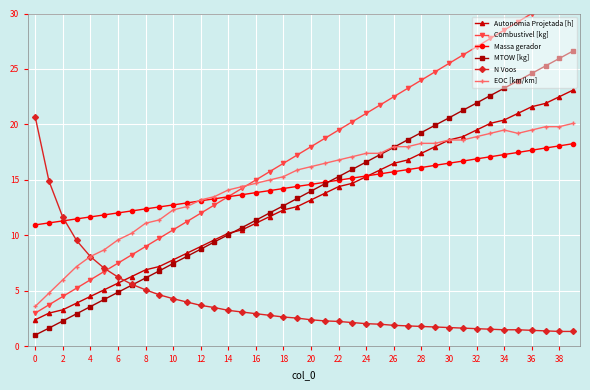

Reading left to right, extract all data points from this chart.

Autonomia Projetada [h]: 2.4	3.0	3.3	3.9	4.5	5.1	5.7	6.3	6.9	7.2	7.8	8.4	9.0	9.6	10.2	10.5	11.1	11.7	12.3	12.6	13.2	13.8	14.4	14.7	15.3	15.9	16.5	16.8	17.4	18.0	18.6	18.9	19.5	20.1	20.4	21.0	21.6	21.9	22.5	23.1
Combustivel [kg]: 3.0	3.8	4.5	5.2	6.0	6.8	7.5	8.2	9.0	9.8	10.5	11.2	12.0	12.8	13.5	14.2	15.0	15.8	16.5	17.2	18.0	18.8	19.5	20.2	21.0	21.8	22.5	23.2	24.0	24.8	25.5	26.2	27.0	27.8	28.5	29.2	30.0	30.8	31.5	32.2
Massa gerador: 11.0	11.1	11.3	11.5	11.7	11.9	12.0	12.2	12.4	12.6	12.8	12.9	13.1	13.3	13.5	13.7	13.9	14.0	14.2	14.4	14.6	14.8	15.0	15.2	15.4	15.5	15.7	15.9	16.1	16.3	16.5	16.7	16.9	17.1	17.3	17.5	17.7	17.9	18.1	18.3
MTOW [kg]: 1.0	1.6	2.3	2.9	3.6	4.2	4.9	5.5	6.2	6.8	7.5	8.1	8.8	9.4	10.1	10.7	11.4	12.0	12.7	13.3	14.0	14.7	15.3	16.0	16.6	17.3	17.9	18.6	19.3	19.9	20.6	21.3	21.9	22.6	23.3	23.9	24.6	25.3	26.0	26.6
N Voos: 20.7	14.9	11.7	9.6	8.1	7.0	6.2	5.6	5.1	4.7	4.3	4.0	3.7	3.5	3.2	3.1	3.0	2.8	2.6	2.5	2.4	2.3	2.2	2.1	2.0	2.0	1.9	1.9	1.8	1.8	1.7	1.6	1.6	1.6	1.5	1.5	1.4	1.4	1.4	1.4
EOC [km/km]: 3.6	4.8	6.0	7.2	8.1	8.7	9.6	10.2	11.1	11.4	12.3	12.6	13.2	13.5	14.1	14.4	14.7	15.0	15.3	15.9	16.2	16.5	16.8	17.1	17.4	17.4	18.0	18.0	18.3	18.3	18.6	18.6	18.9	19.2	19.5	19.2	19.5	19.8	19.8	20.1